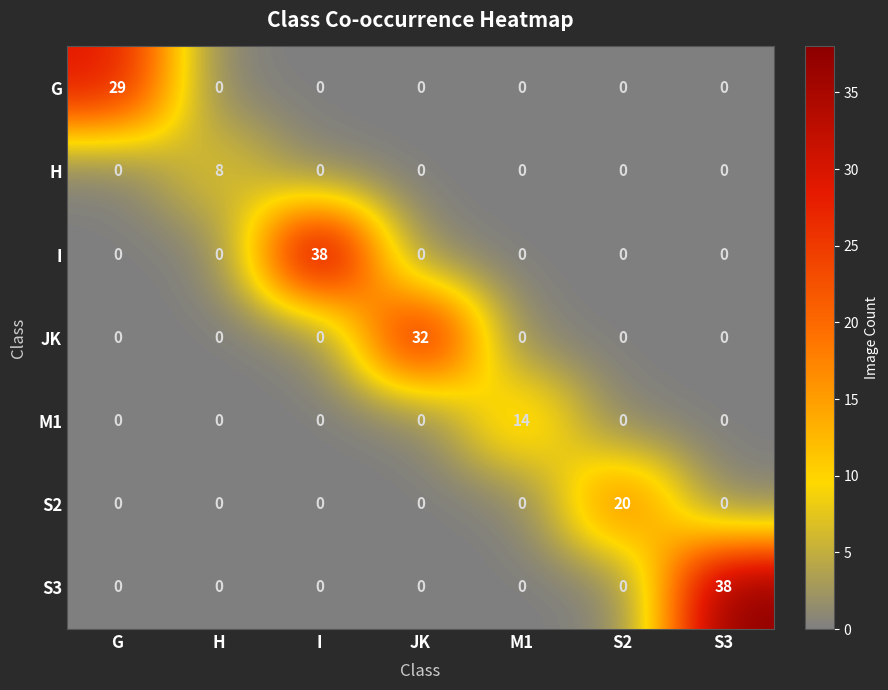

What is the maximum value for S2?

20